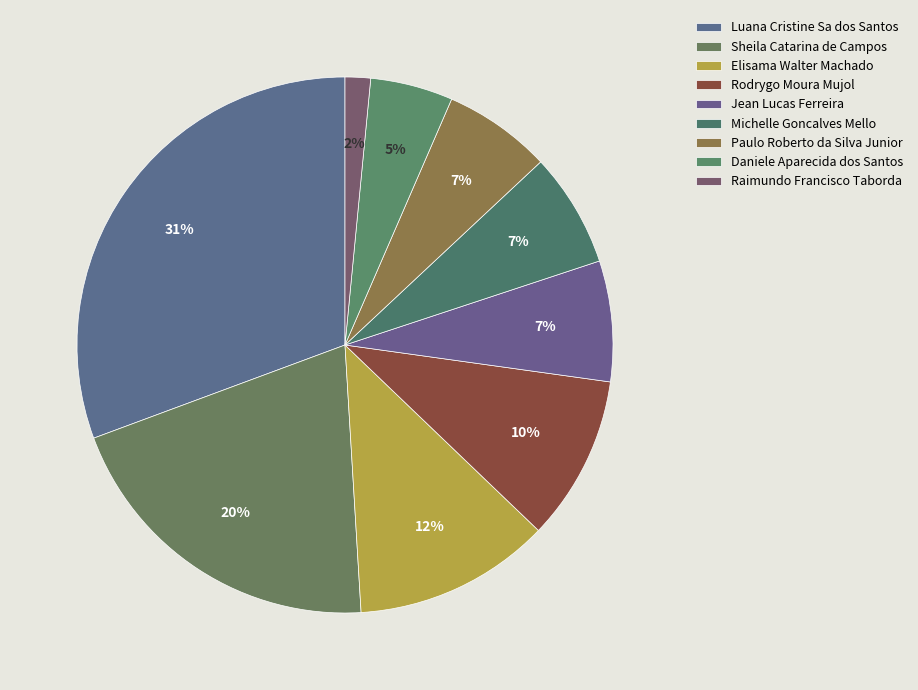

True or false: Rodrygo Moura Mujol accounts for 10% of the total.

True